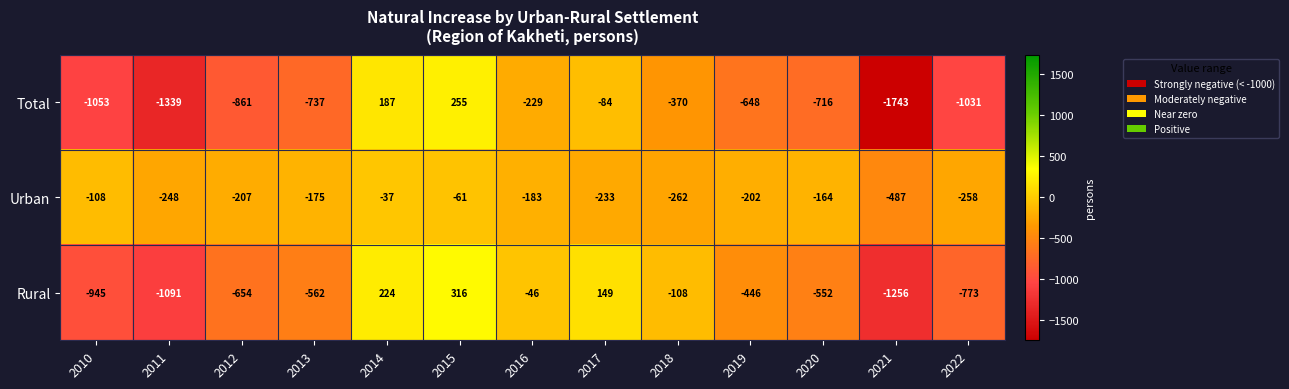

What is the difference between the maximum and minimum values in the Urban series?

450